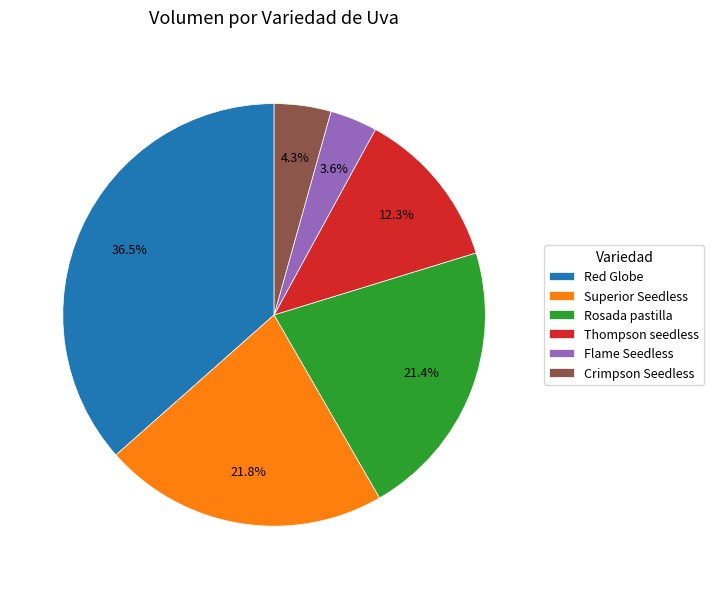

Count the number of slices in the pie.

6